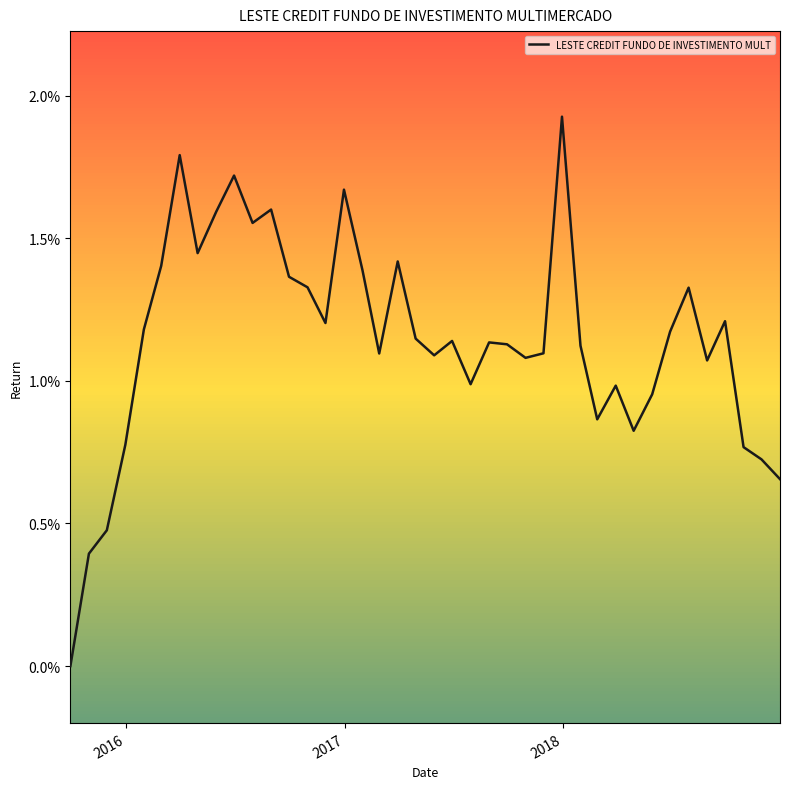

Is this an area chart (filled region under the line)?

No